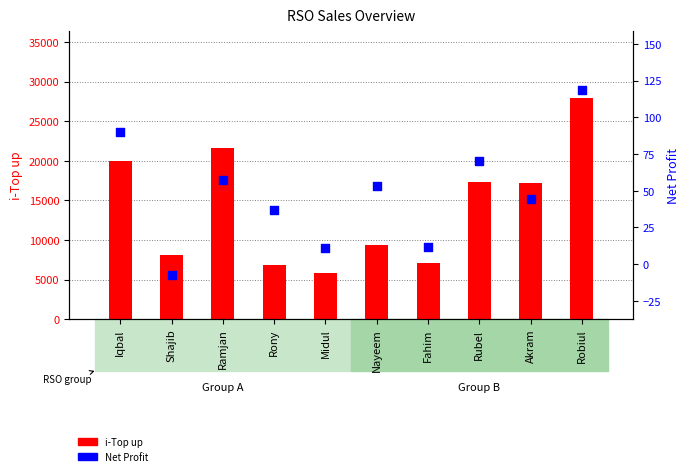

What is the total value across all series at Shajib?

8046.5